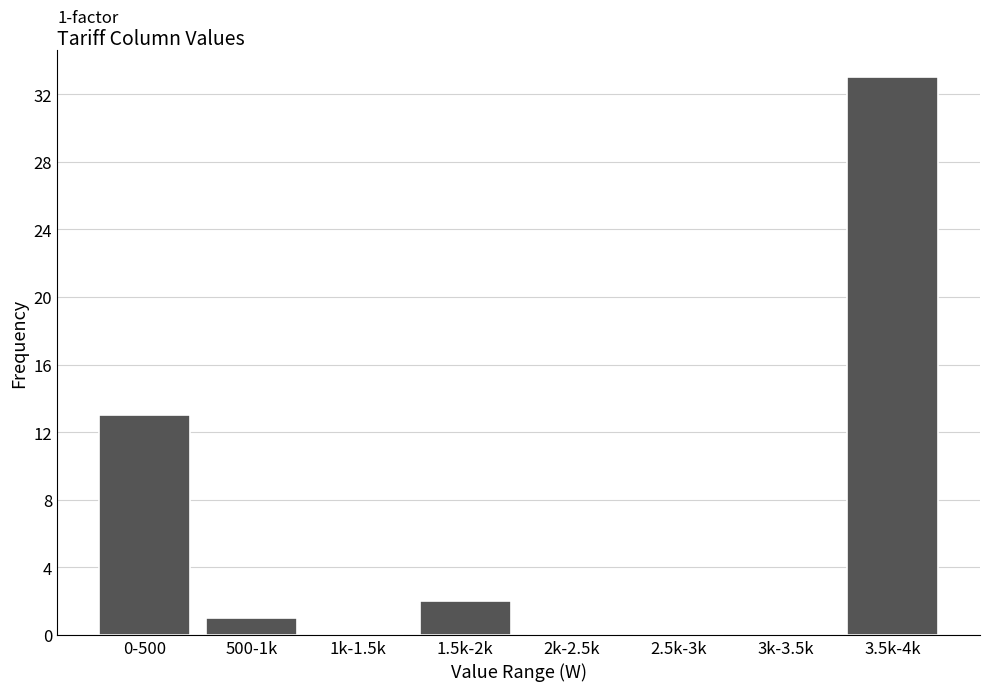

Reading left to right, what are all the values shown in this chart?

0-500=13	500-1k=1	1k-1.5k=0	1.5k-2k=2	2k-2.5k=0	2.5k-3k=0	3k-3.5k=0	3.5k-4k=33